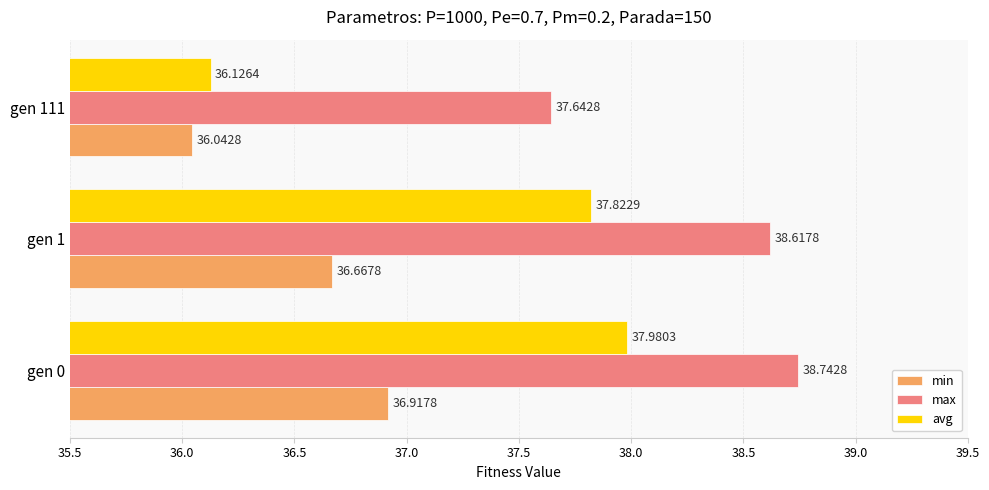

Which series has the largest total across all categories?

max